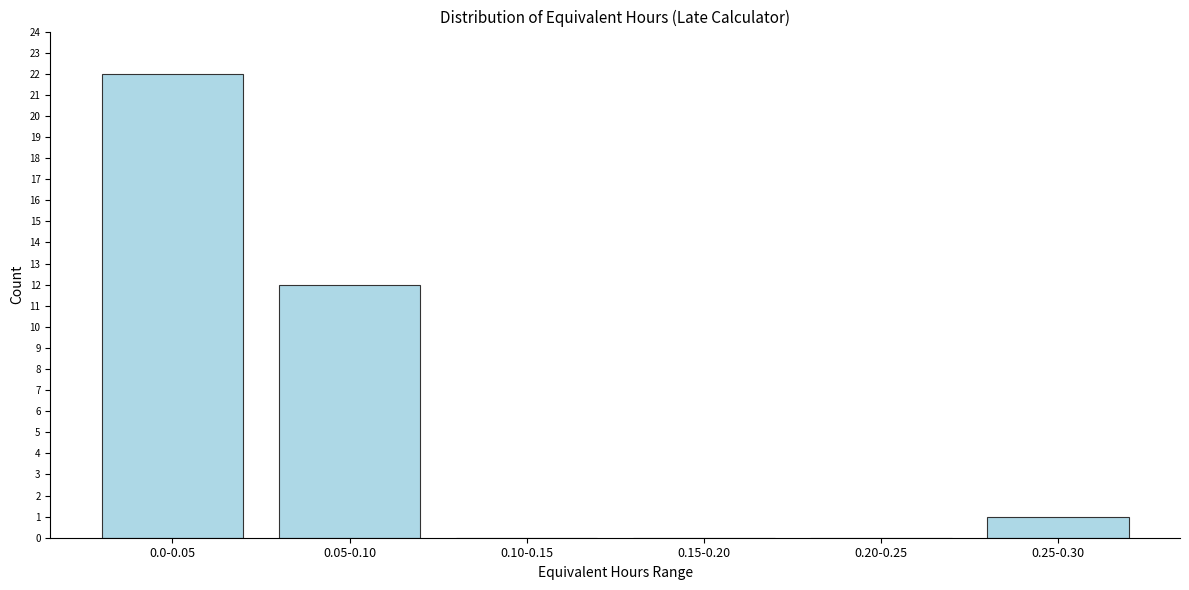

Reading left to right, extract all data points from this chart.

0.0-0.05=22	0.05-0.10=12	0.10-0.15=0	0.15-0.20=0	0.20-0.25=0	0.25-0.30=1